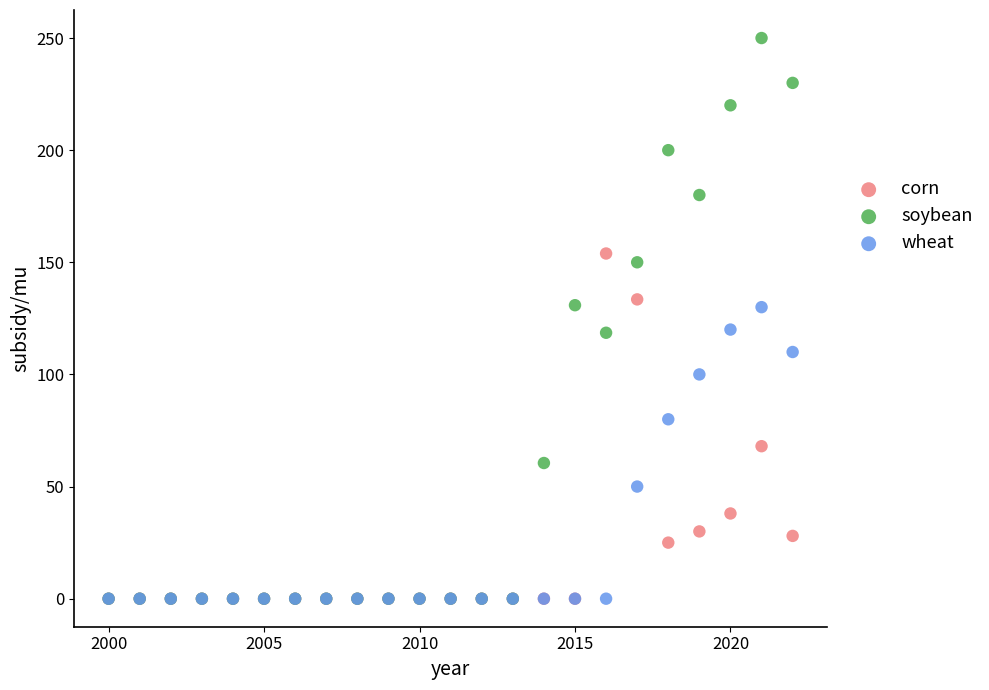

In the corn series, what Y value is closest to 76?

68.0